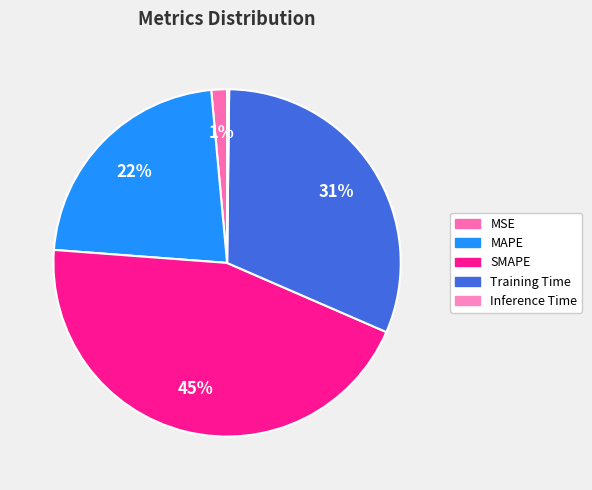

Combined, do SMAPE and MSE account for over 50%?

No